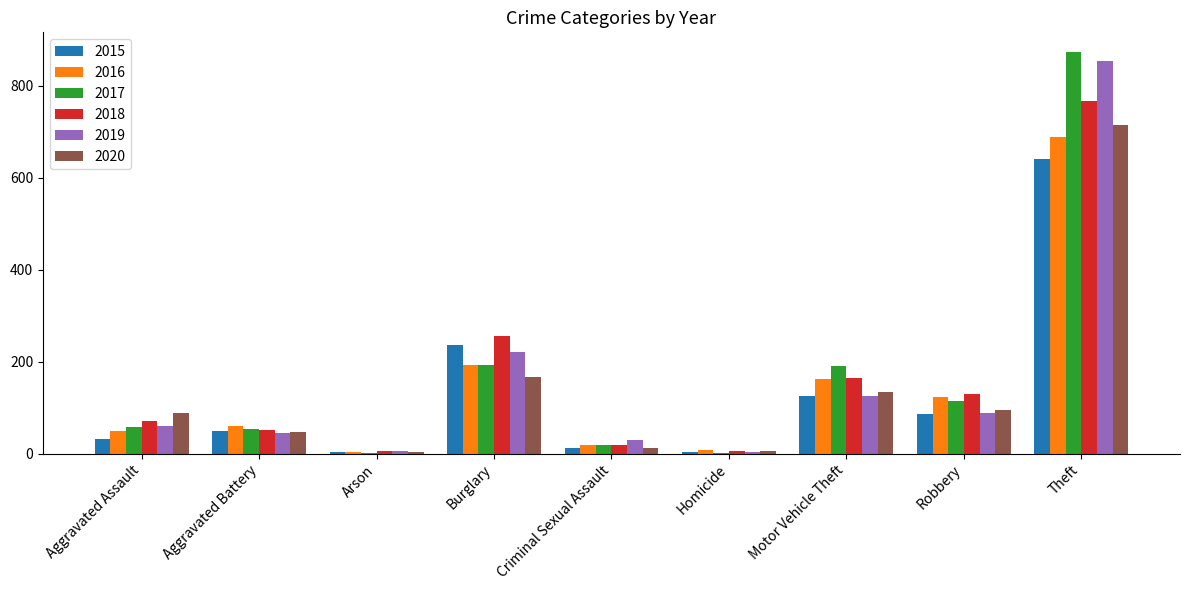

At which label is 2016 closest to 346?

Burglary